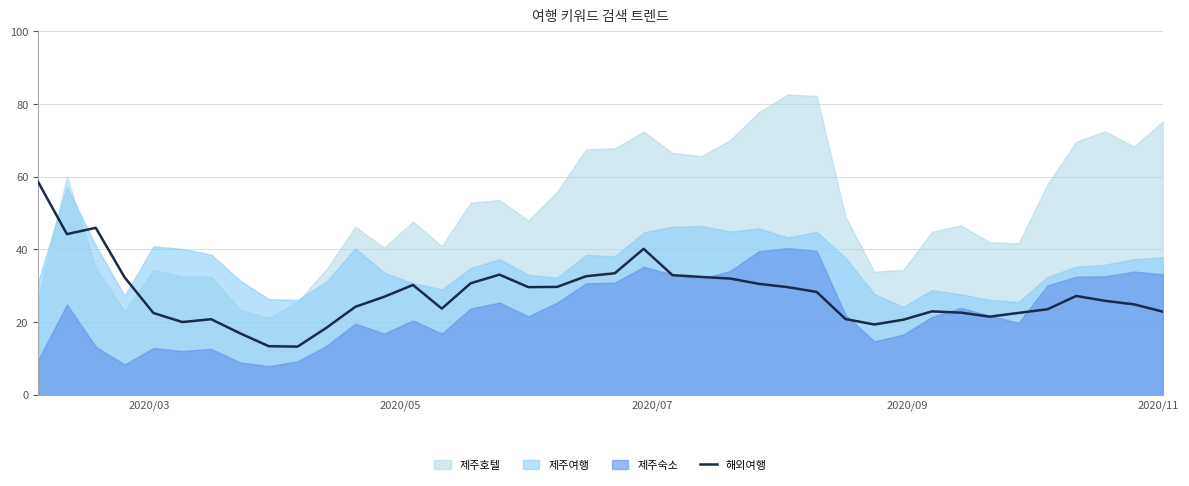

What is the maximum value for 해외여행?

58.6